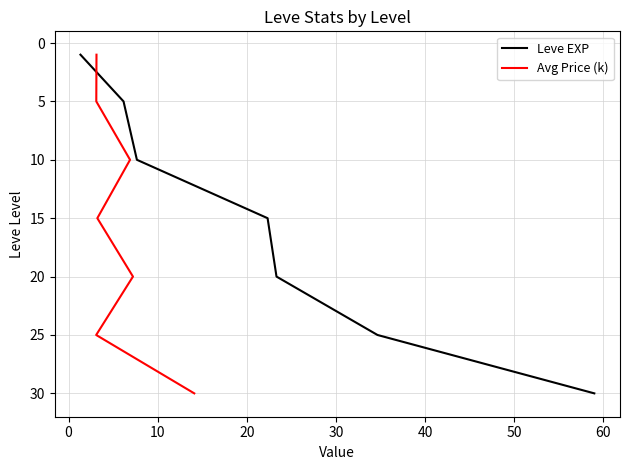

How many data points in Avg Price (k) are above 15?

3